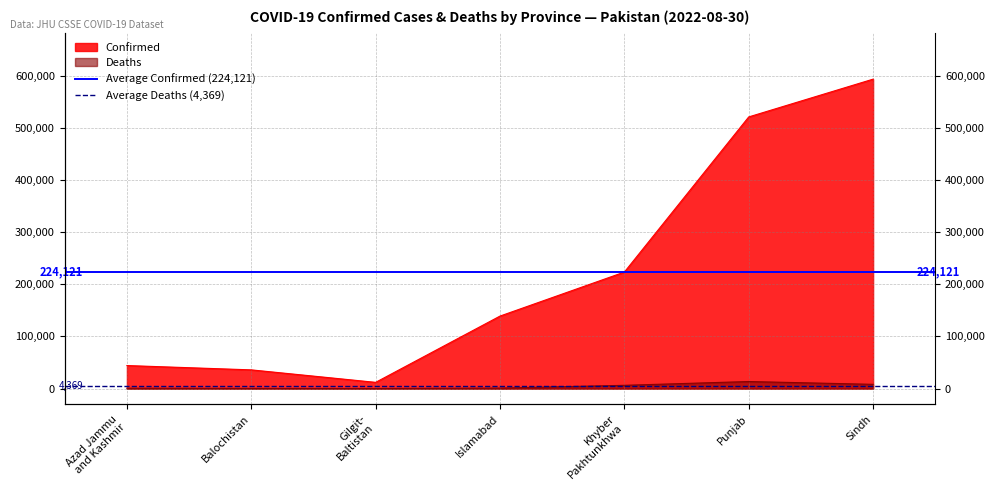

At which label does Average Confirmed (224,121) reach its minimum?

Azad Jammu
and Kashmir